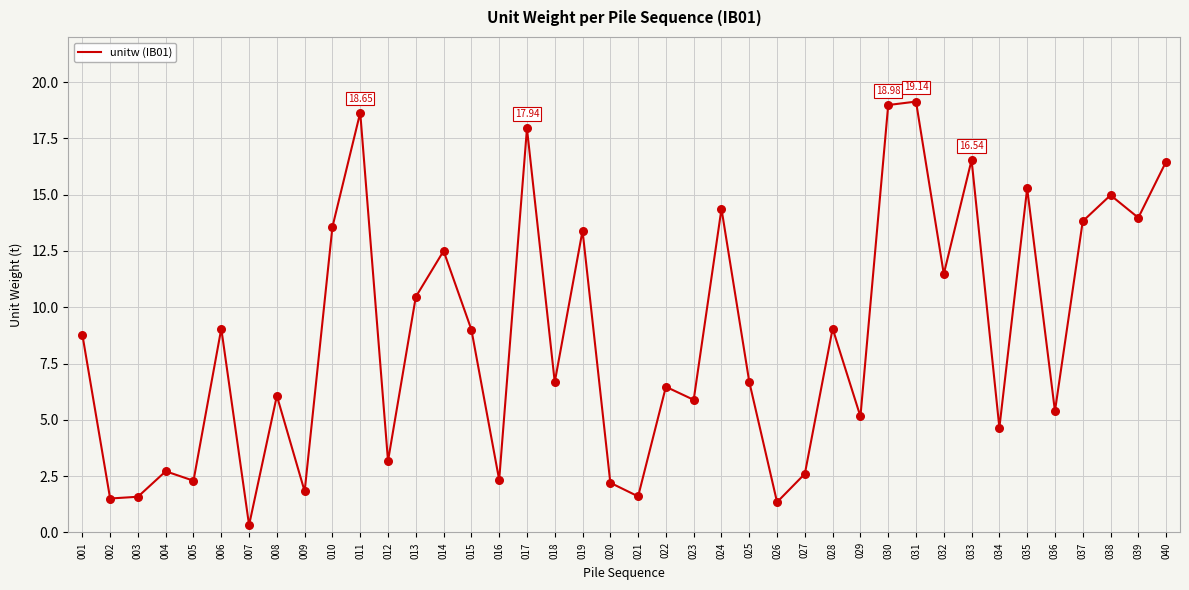

What is the change in value from 021 to 025?

+5.1